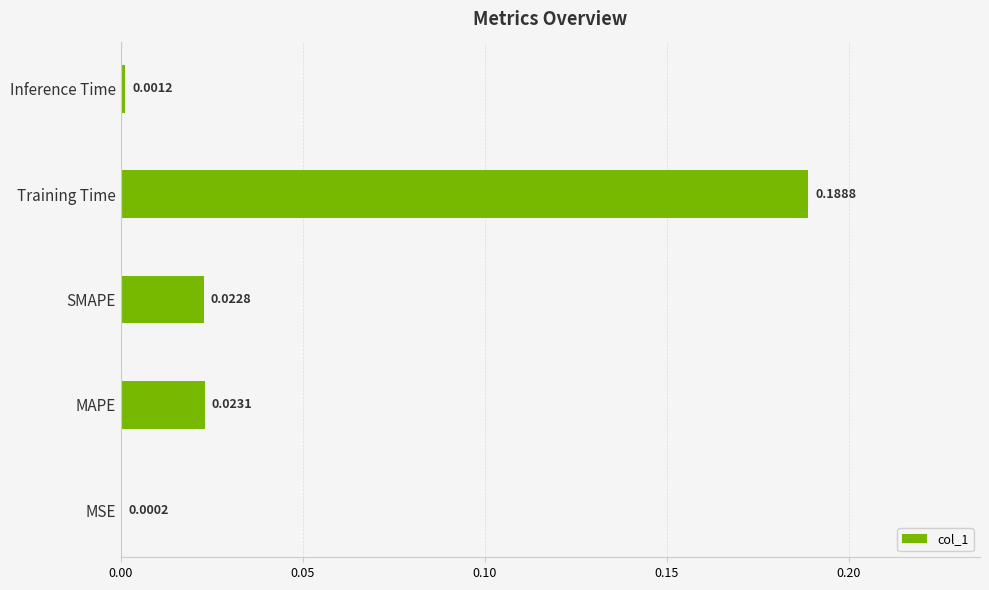

Which category has the highest value across all series?

Training Time